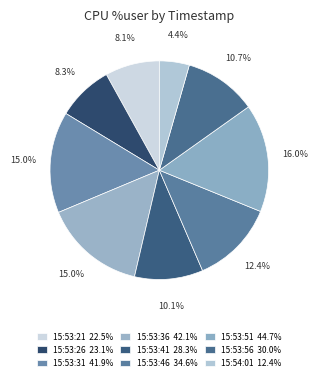

Is there any slice that represents more than half of the pie?

No